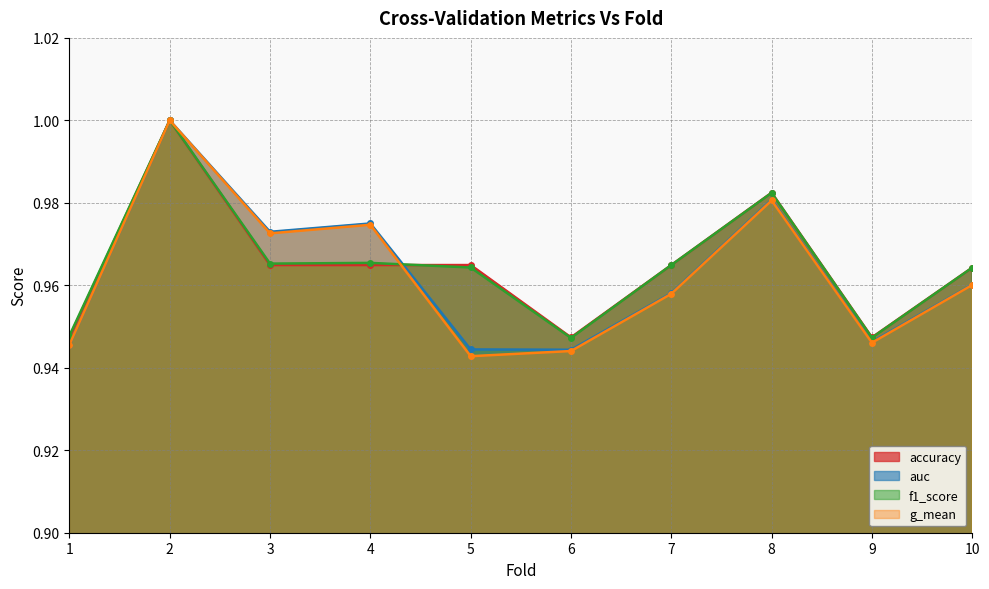

Which category has the highest value across all series?

2